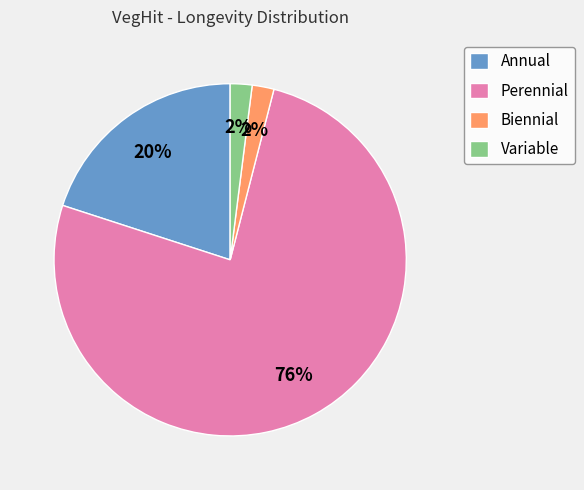

What is the ratio of the value at Perennial to the value at Annual?

3.8